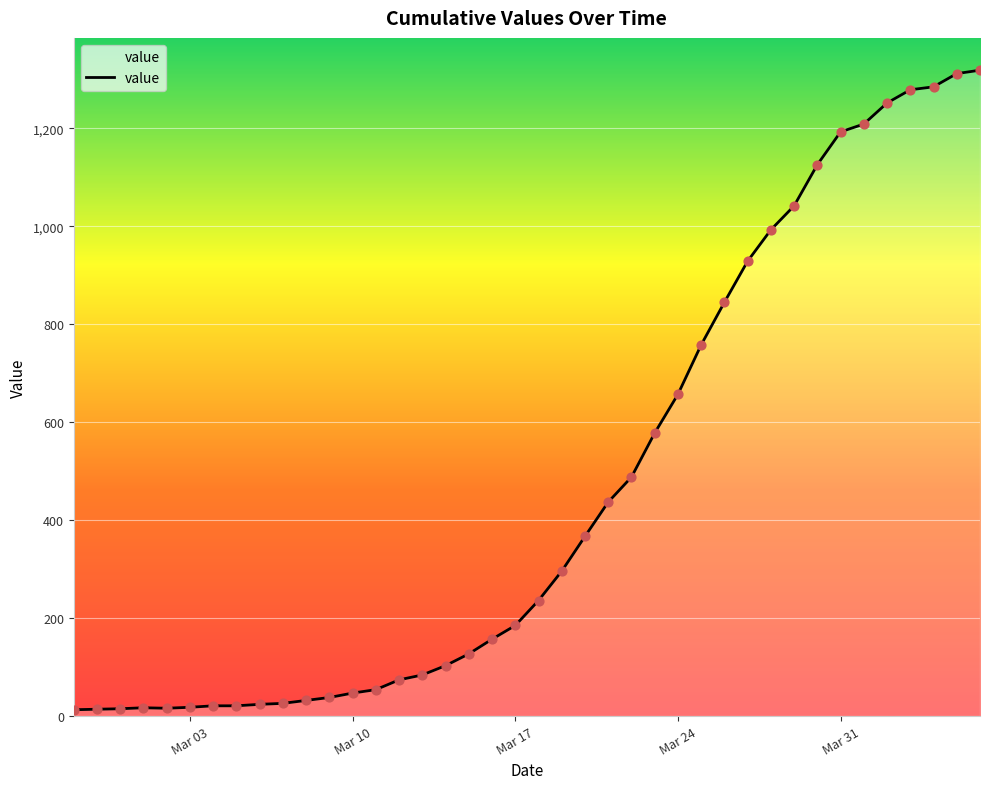

What is the difference between the maximum and minimum values?

1306